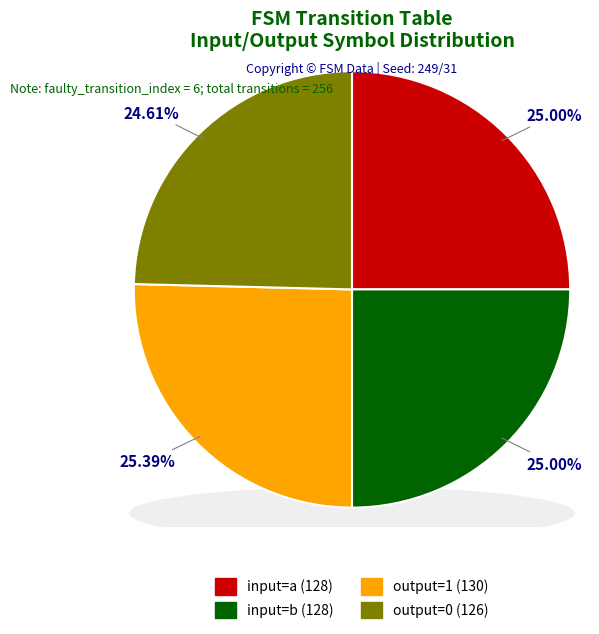

Rank the categories by value from highest to lowest.

output_symbol_1, input_symbol_a, input_symbol_b, output_symbol_0